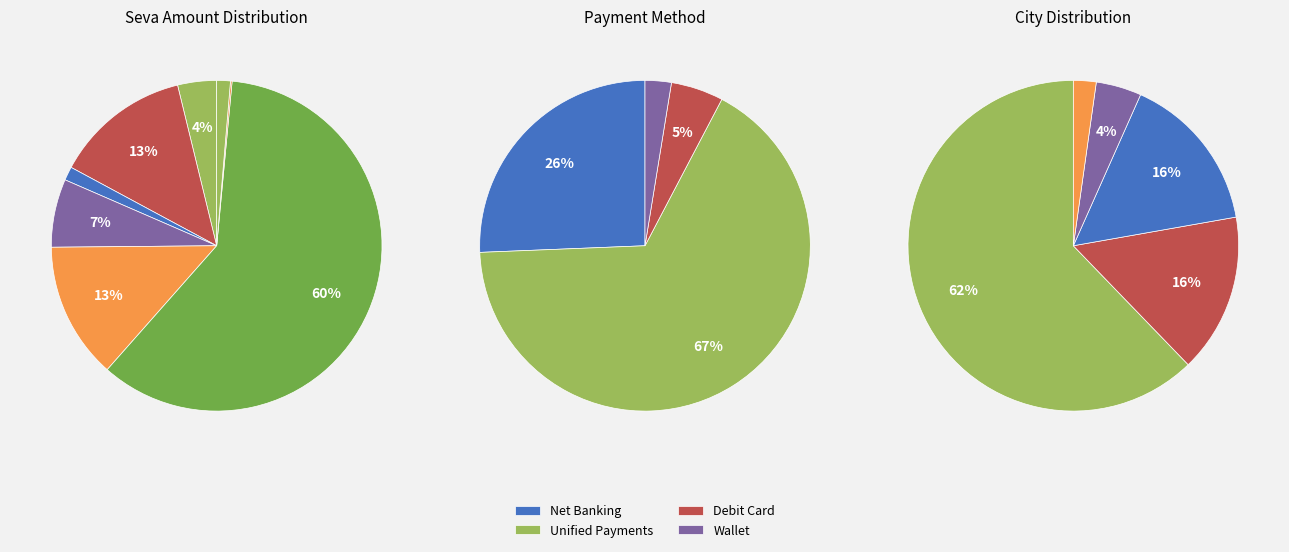

To the nearest percent, what is the average slice percentage?

12%